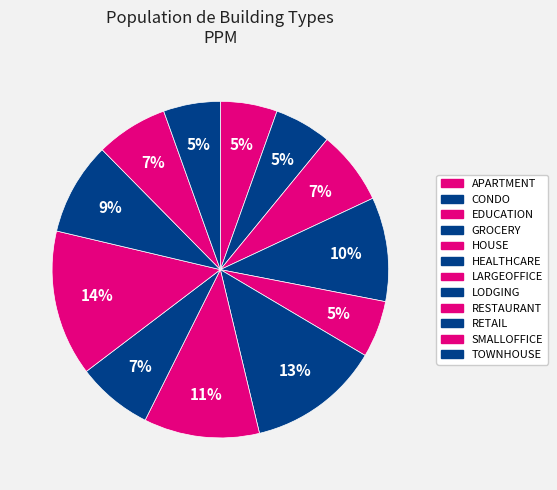

True or false: RETAIL accounts for 3% of the total.

False